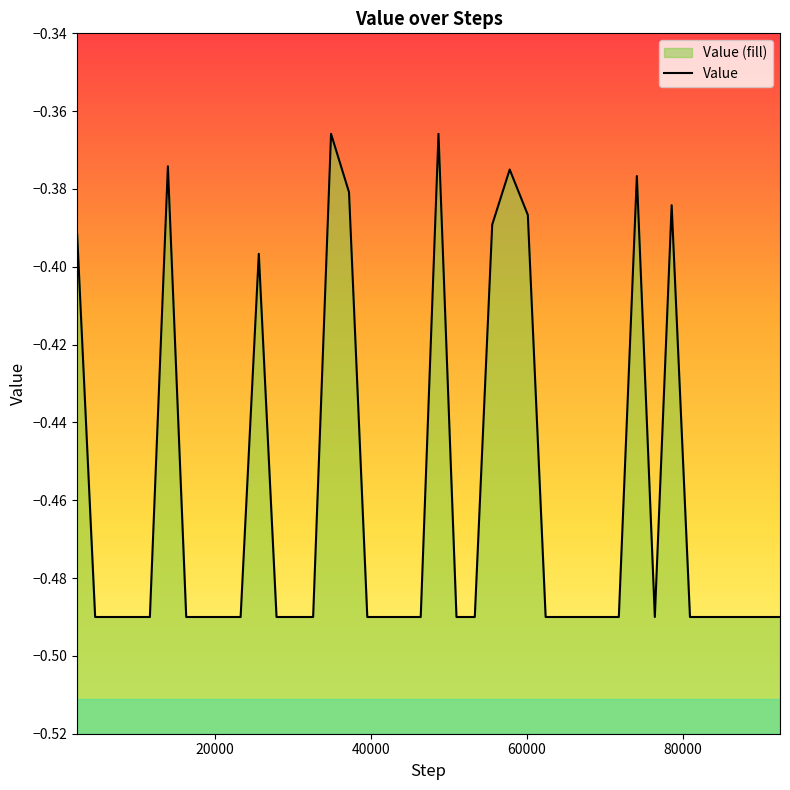

True or false: the data shows -0.6 at 34871.

False